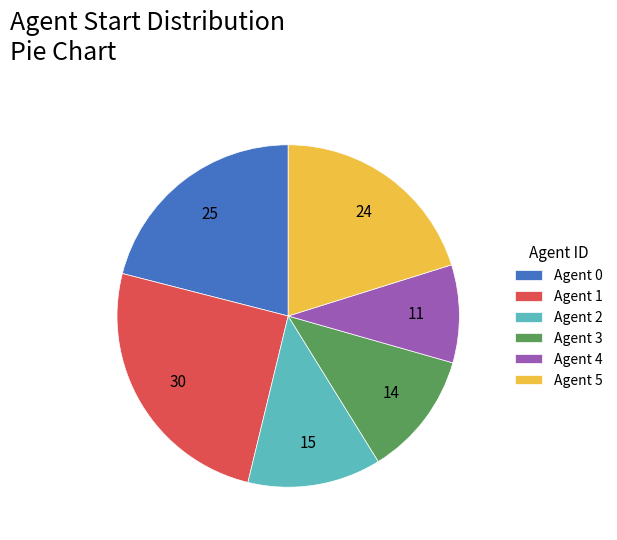

Do Agent 5 and Agent 1 together represent more than half of the pie?

No